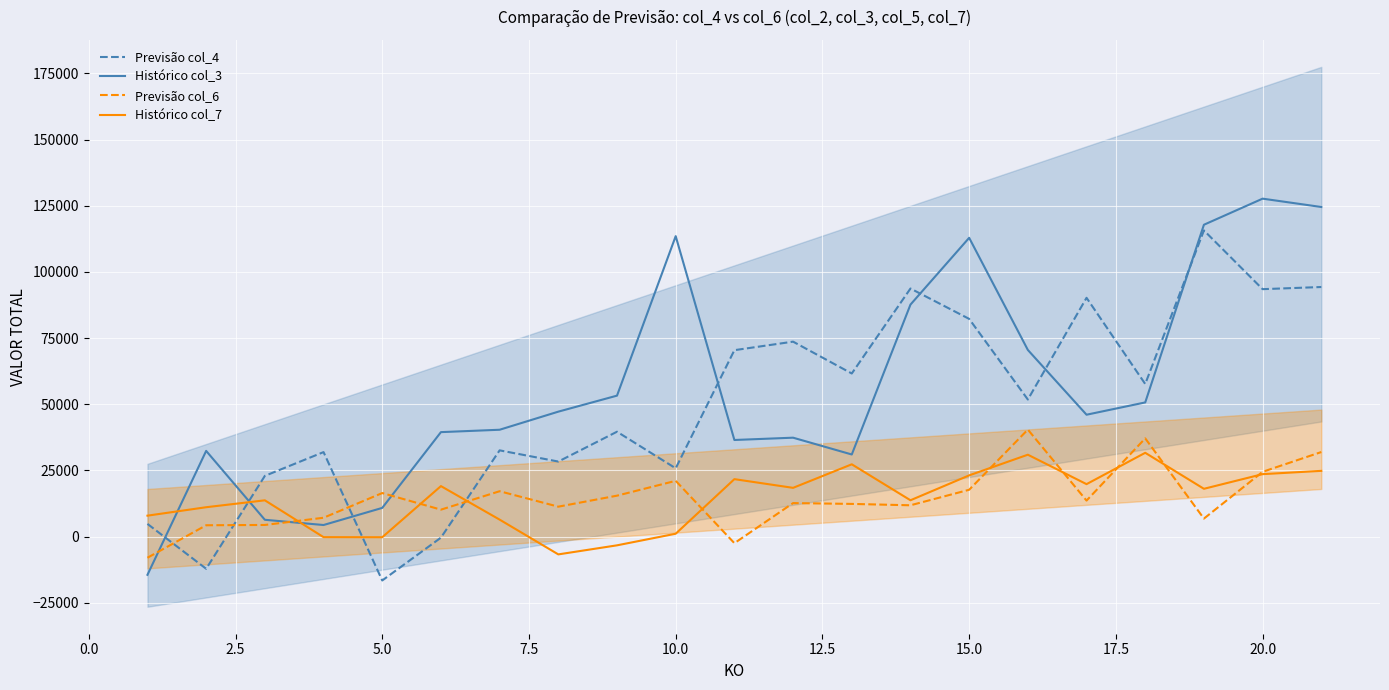

How many values in the Histórico col_3 series are below 46057?

10